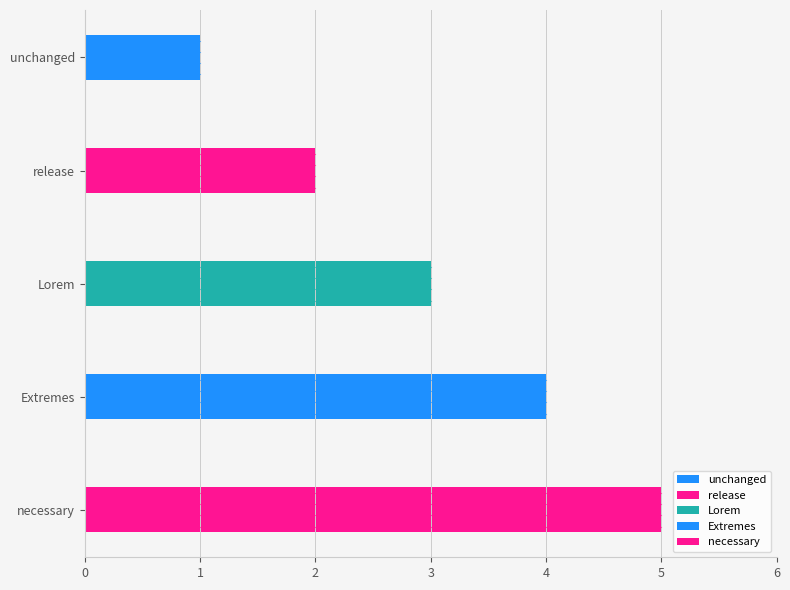

What is the difference between the maximum and second lowest values?

3